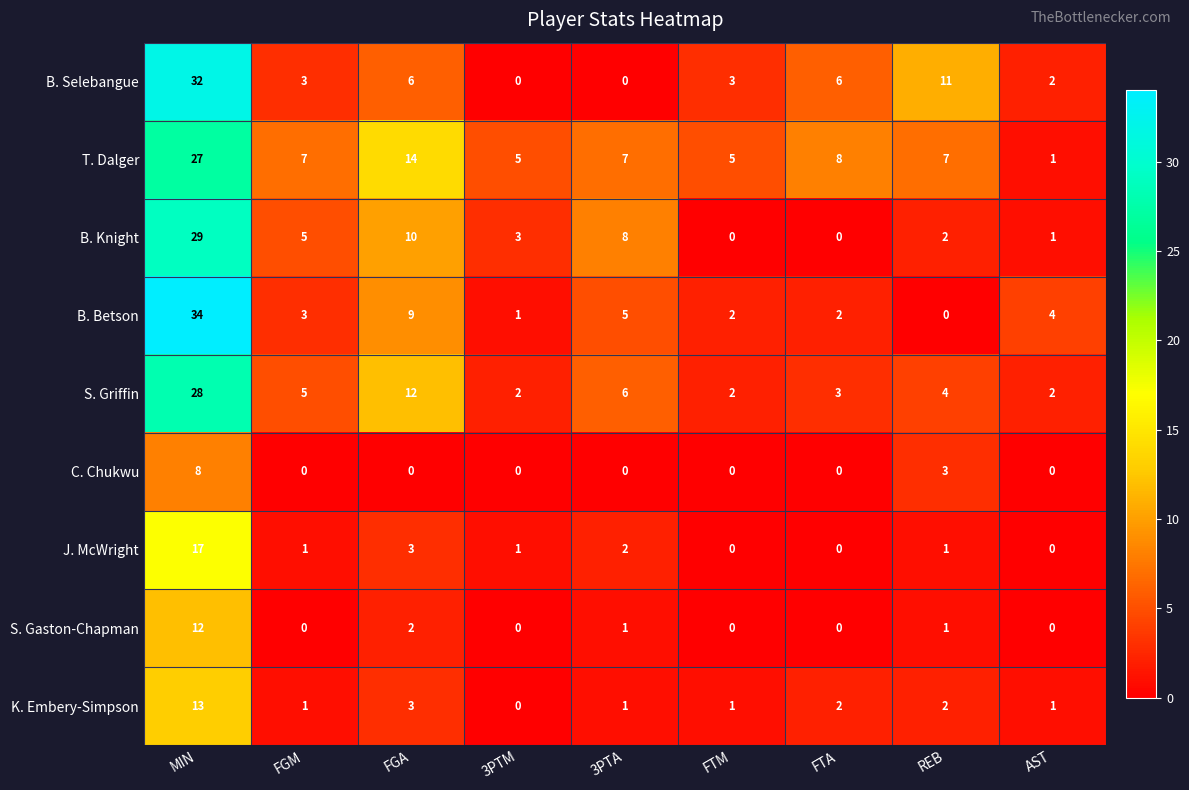

Rank the series by their maximum value, from highest to lowest.

B. Betson, B. Selebangue, B. Knight, S. Griffin, T. Dalger, J. McWright, K. Embery-Simpson, S. Gaston-Chapman, C. Chukwu